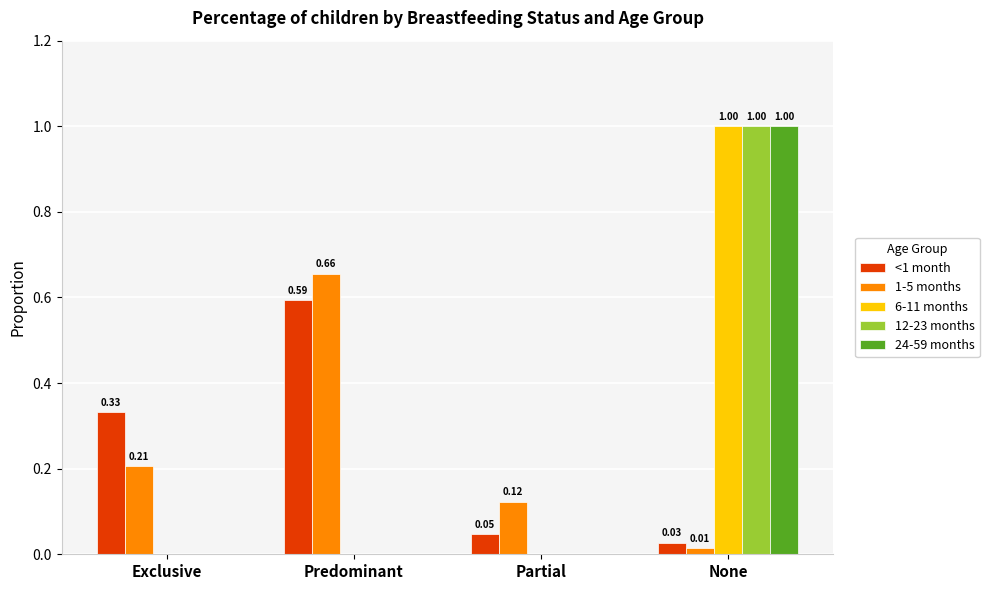

Where is 1-5 months nearest to the value 0?

None